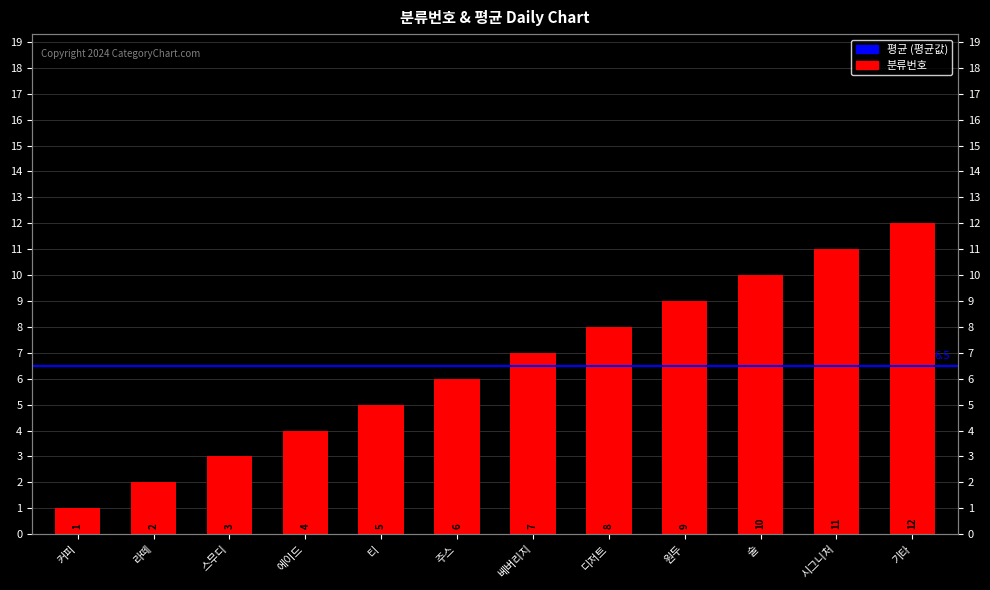

Does the chart contain stacked bars?

No